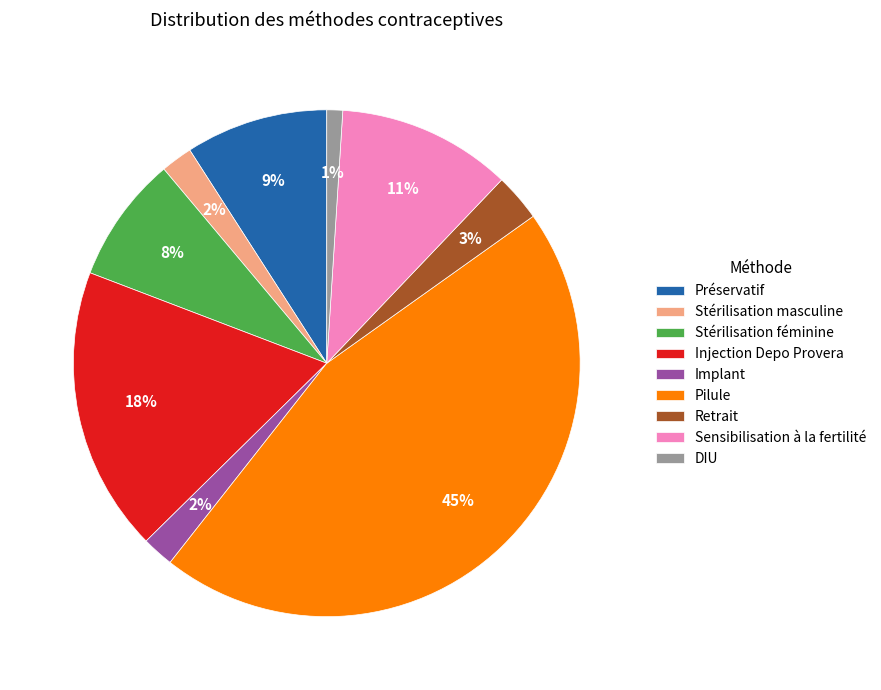

To the nearest percent, what is the average slice percentage?

11%